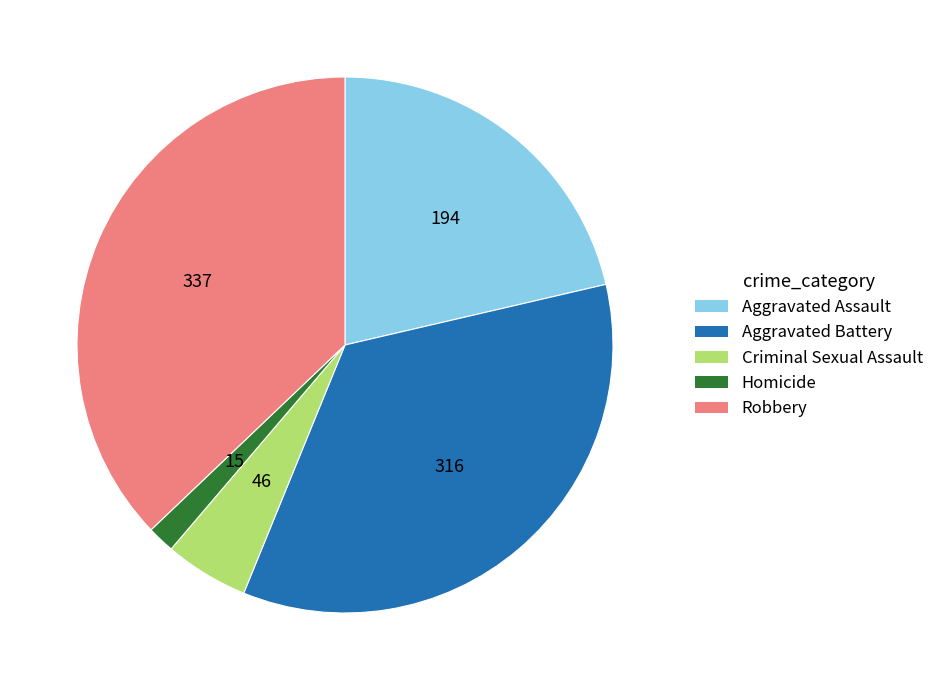

Combined, do Criminal Sexual Assault and Aggravated Battery account for over 50%?

No